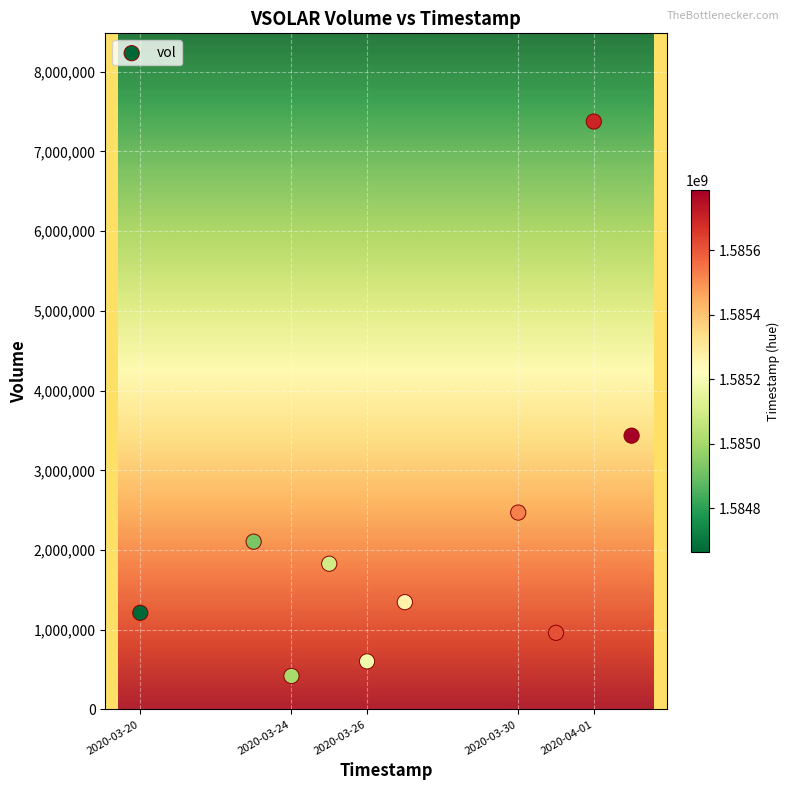

What is the average Y value?

2175650